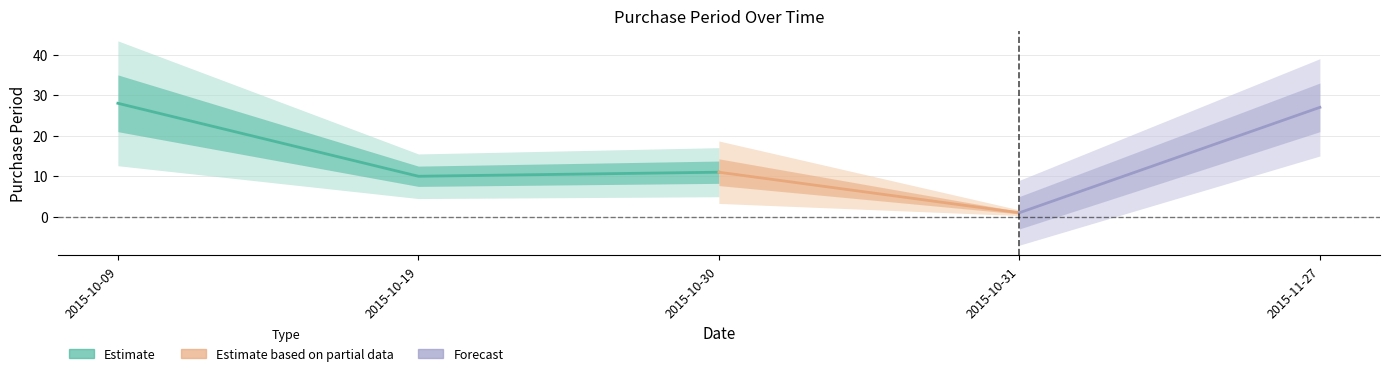

Reading left to right, extract all data points from this chart.

2015-10-09=28	2015-10-19=10	2015-10-30=11	2015-10-31=1	2015-11-27=27